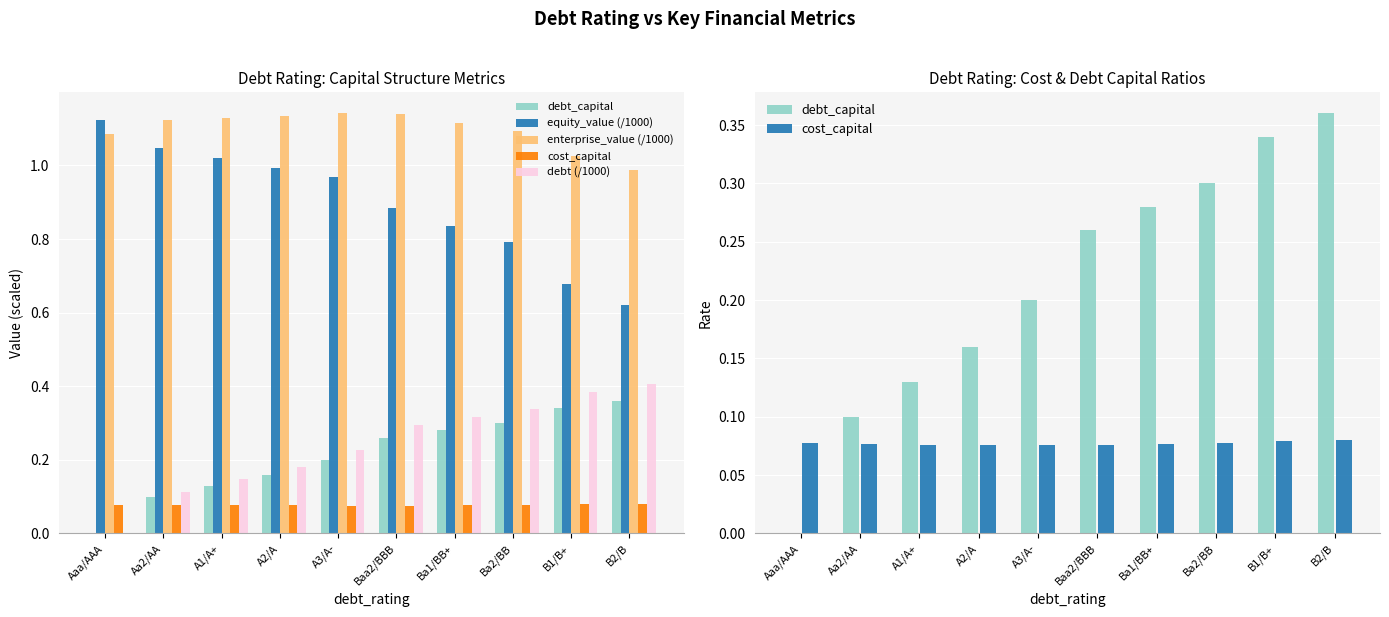

Which series has the largest total across all categories?

enterprise_value (/1000)